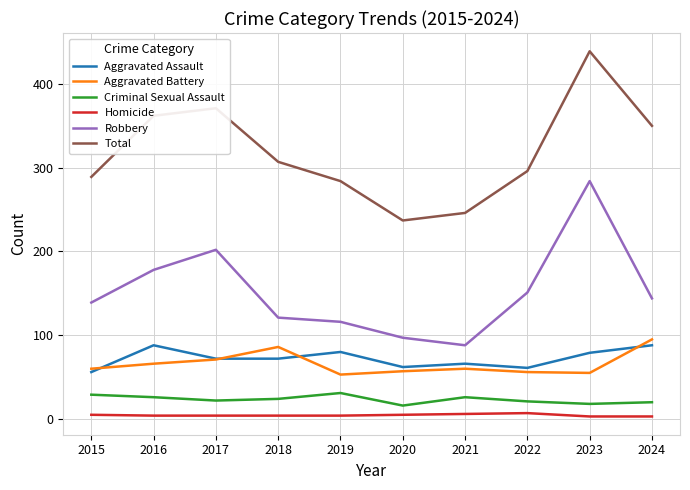

Where is Aggravated Battery nearest to the value 74?

2017